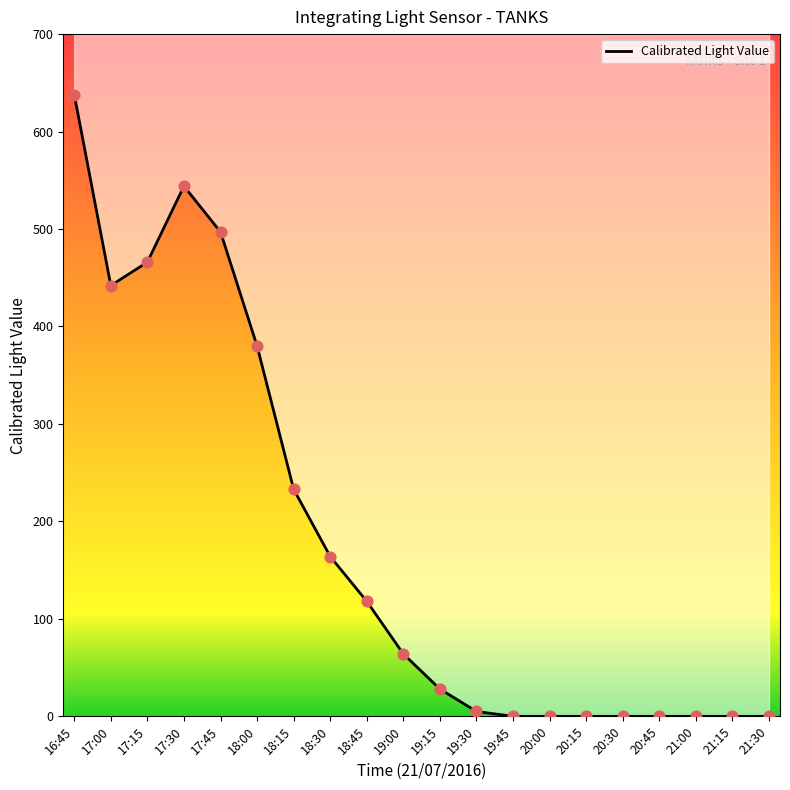

Which has a higher value, 18:30 or 18:45?

18:30